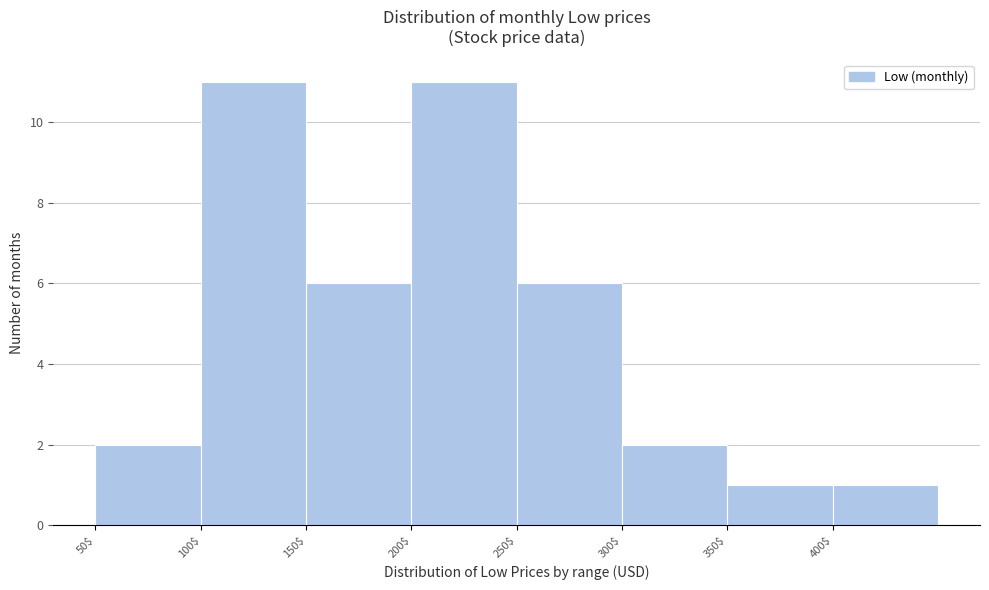

Reading left to right, list every bar in this chart as the range it spans on the x-axis followed by its height. The values are not printed on the chart, so give them approximately, as read against the axis.

50 to 100: 2
100 to 150: 11
150 to 200: 6
200 to 250: 11
250 to 300: 6
300 to 350: 2
350 to 400: 1
400 to 450: 1